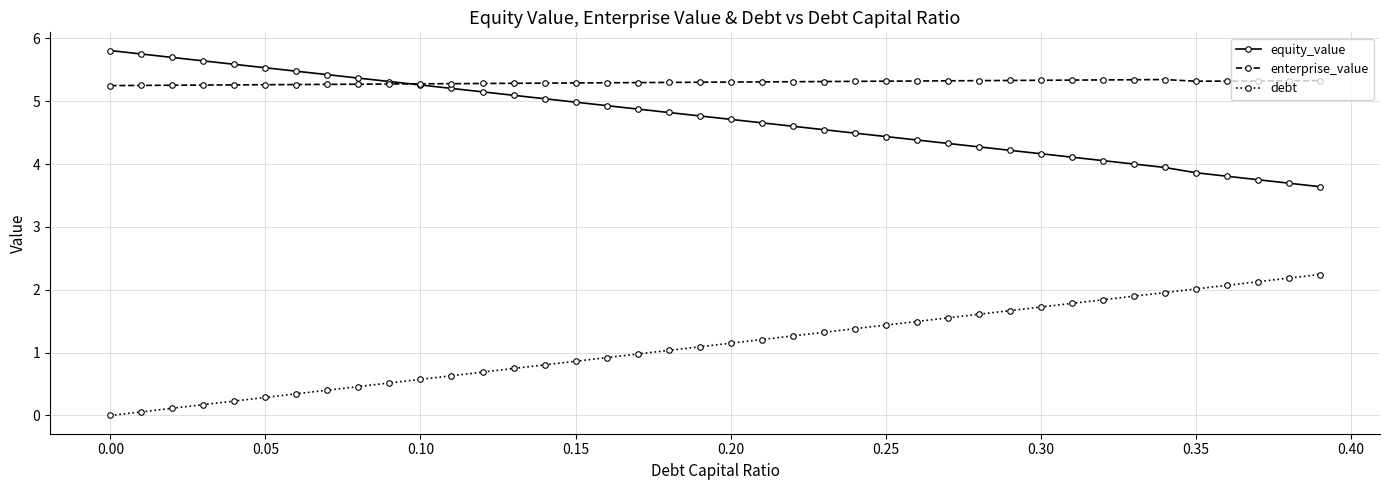

Rank the series by their maximum value, from highest to lowest.

equity_value, enterprise_value, debt